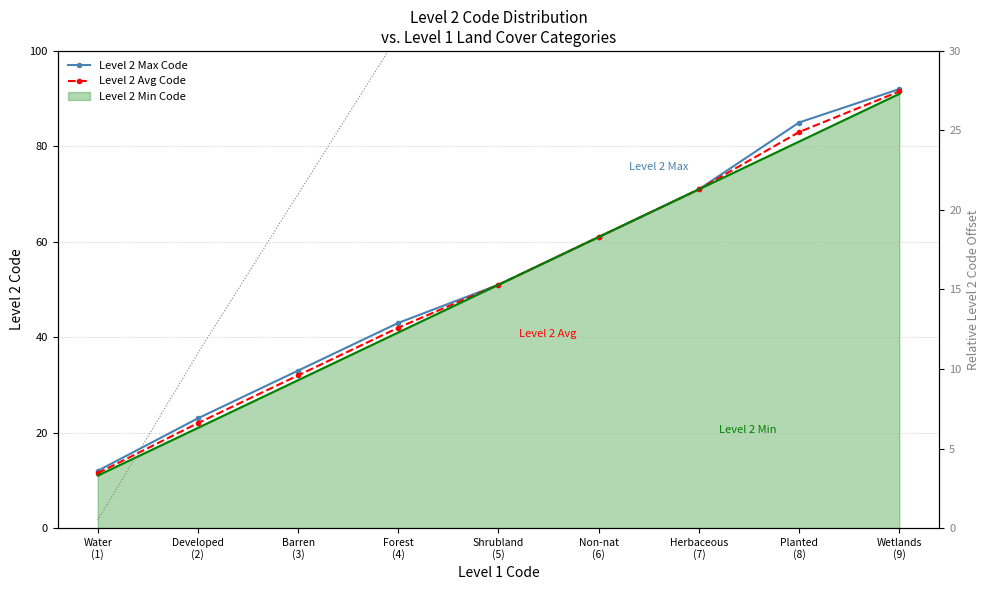

What is the difference between the maximum and minimum values in the Level 2 Max Code series?

80.0